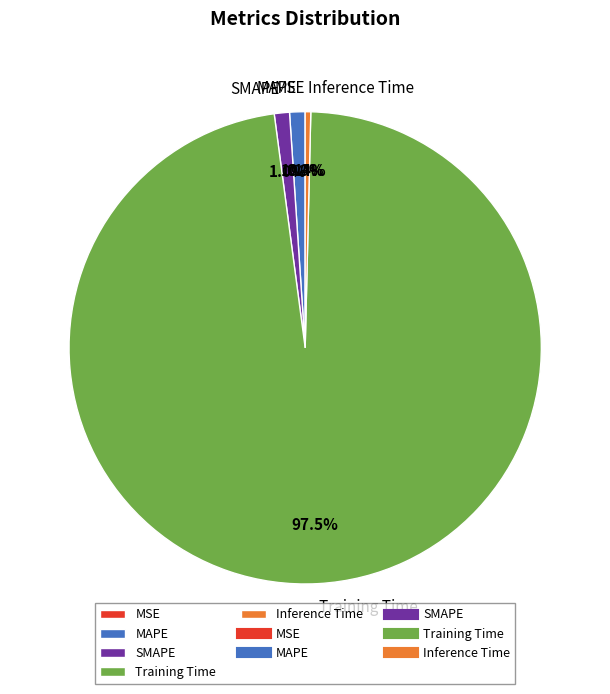

Is there a majority slice in this chart?

Yes